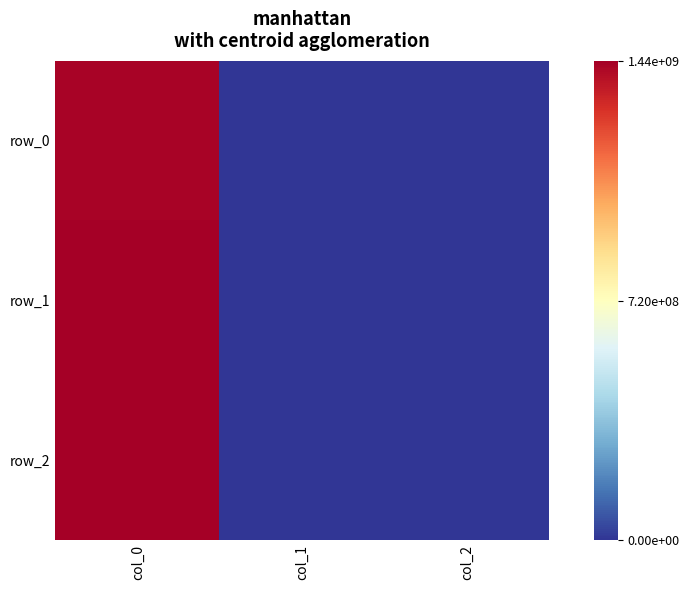

Is it true that row_2 equals 0 at col_1?

True